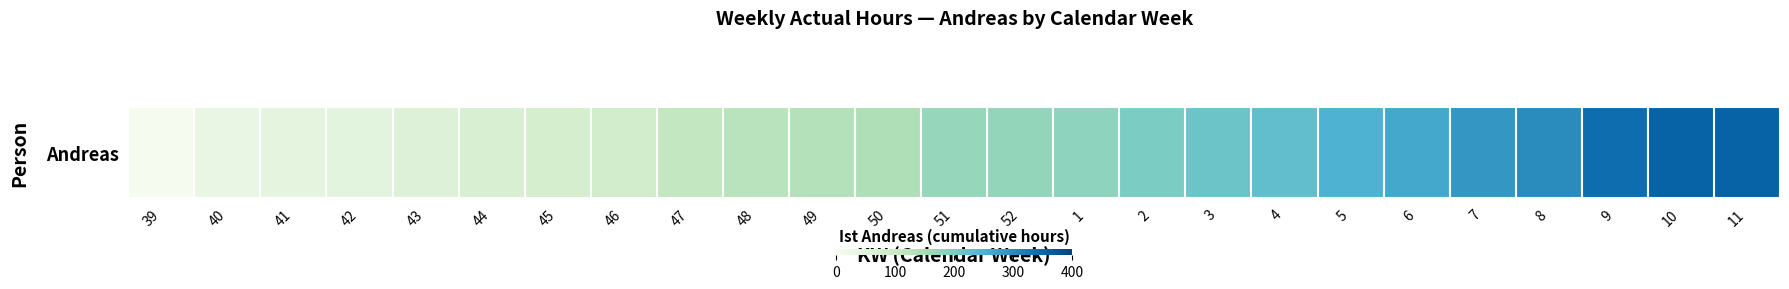

What is the minimum value shown in the chart?

3